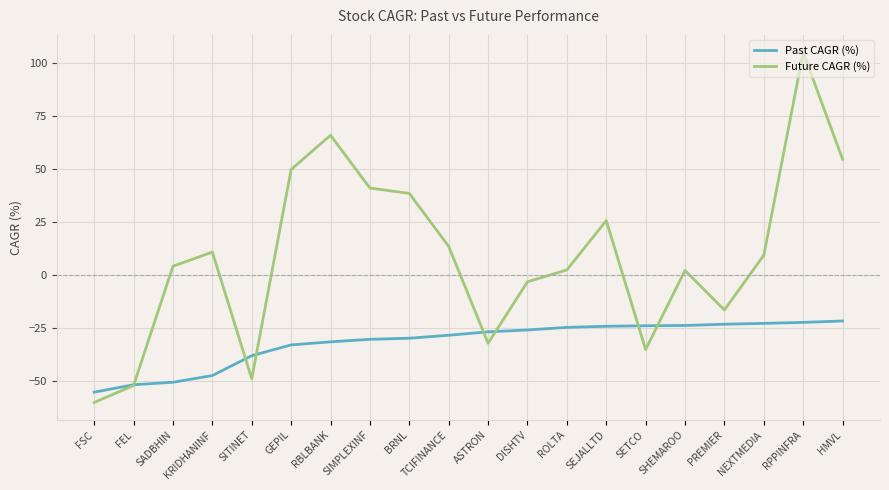

List the series in order of their peak value, highest first.

Future CAGR (%), Past CAGR (%)